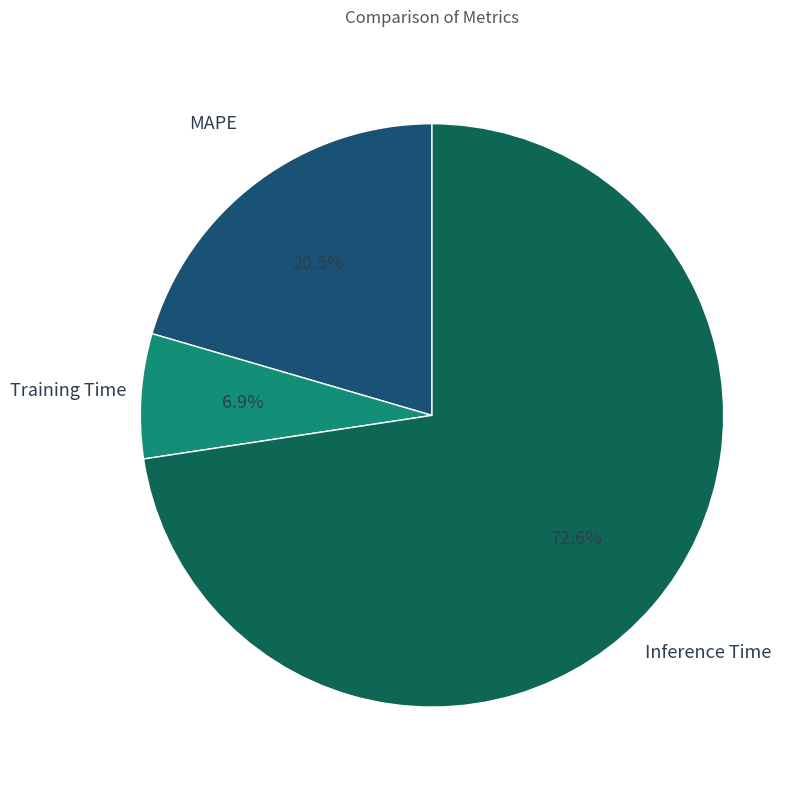

Is there any slice that represents more than half of the pie?

Yes